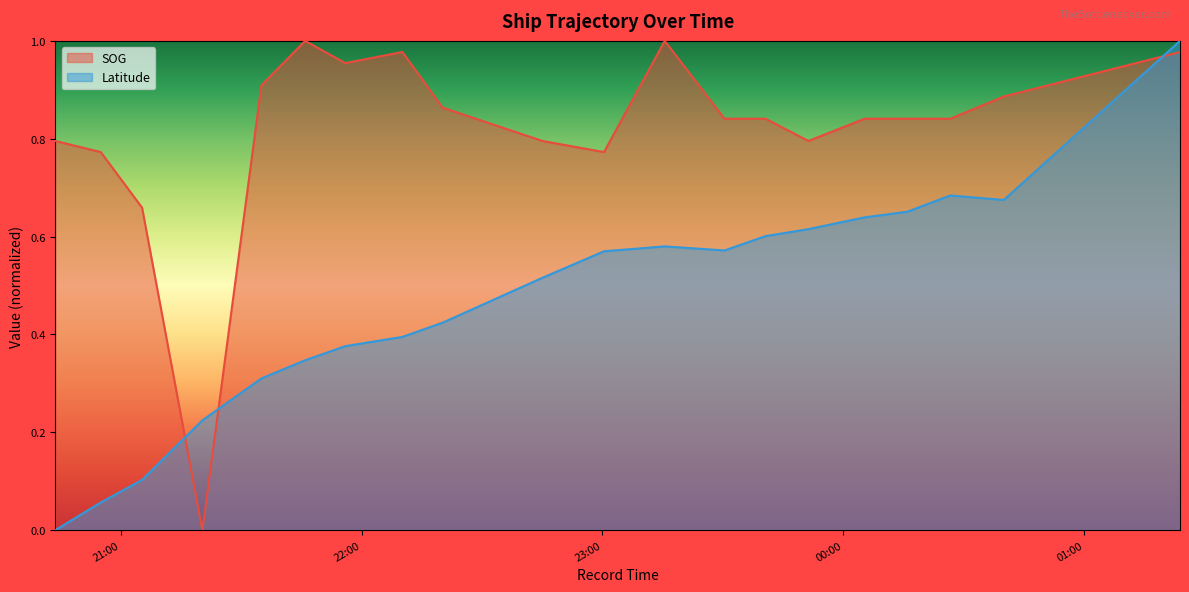

What is the total value across all series at 2024-04-17 22:45:03?

1.3